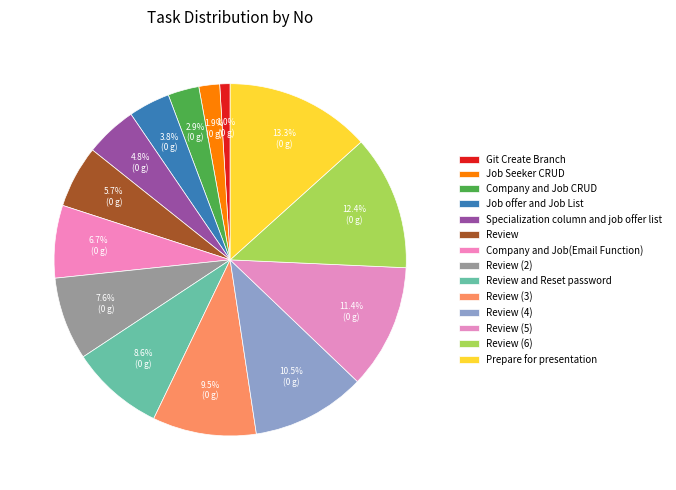

To the nearest percent, what portion does Company and Job CRUD represent?

3%